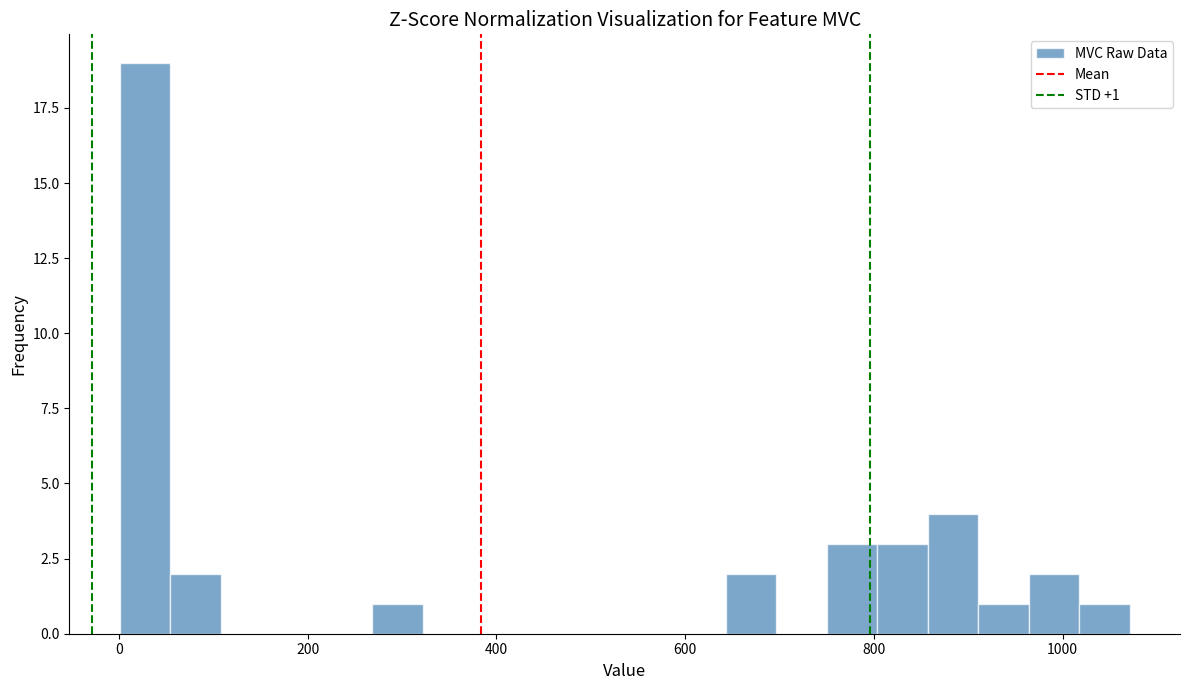

Around what value on the x-axis is the tallest bar? Give the approximate position of its centre, as read against the axis.

20